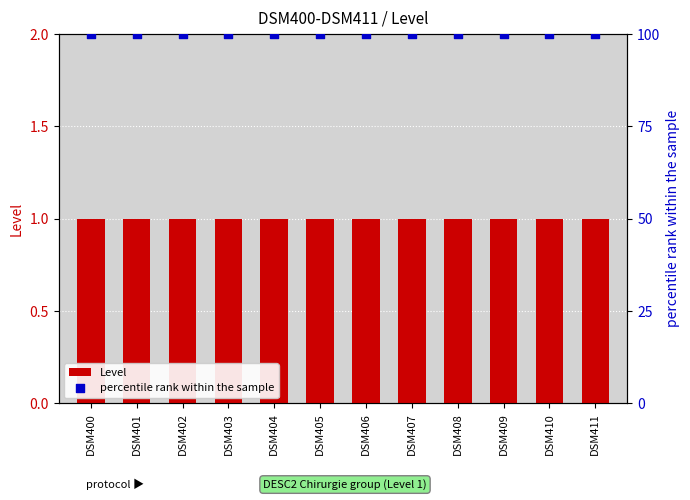

Which series has the largest Y range (max minus min)?

Level